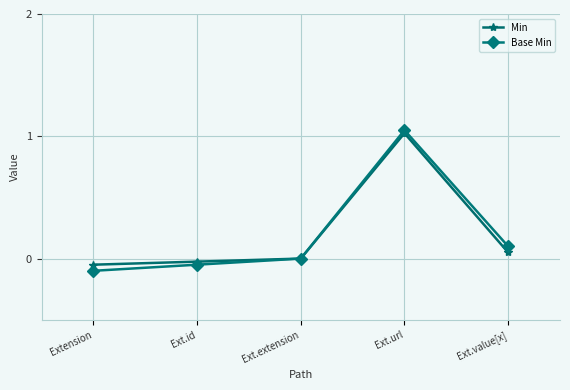

What is the difference between the second highest and minimum values in the Base Min series?

0.2